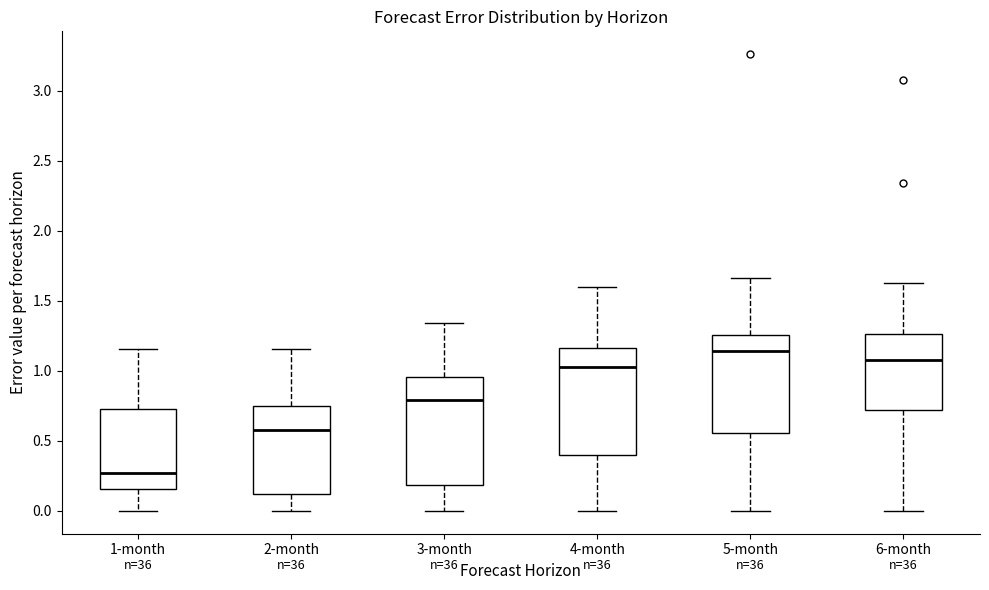

Reading left to right, transcribe this box plot: for each box, give where its median line is, the range the box spans, and where its two whiskers end, as read against the y-axis. The values are not printed on the chart, so give them approximately, as read against the axis.

1-month: median 0.25, box 0.15 to 0.75, whiskers 0.00 to 1.15
2-month: median 0.60, box 0.10 to 0.75, whiskers 0.00 to 1.15
3-month: median 0.80, box 0.20 to 0.95, whiskers 0.00 to 1.35
4-month: median 1.05, box 0.40 to 1.15, whiskers 0.00 to 1.60
5-month: median 1.15, box 0.55 to 1.25, whiskers 0.00 to 1.65
6-month: median 1.05, box 0.70 to 1.25, whiskers 0.00 to 1.65